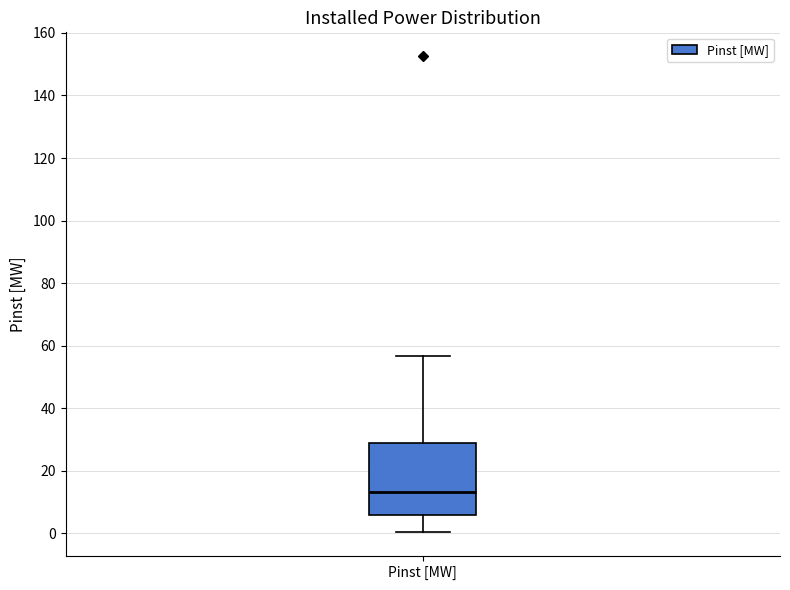

Where does the upper whisker of the box for Pinst [MW] end on the y-axis? The values are not printed on the chart, so give them approximately, as read against the axis.

56